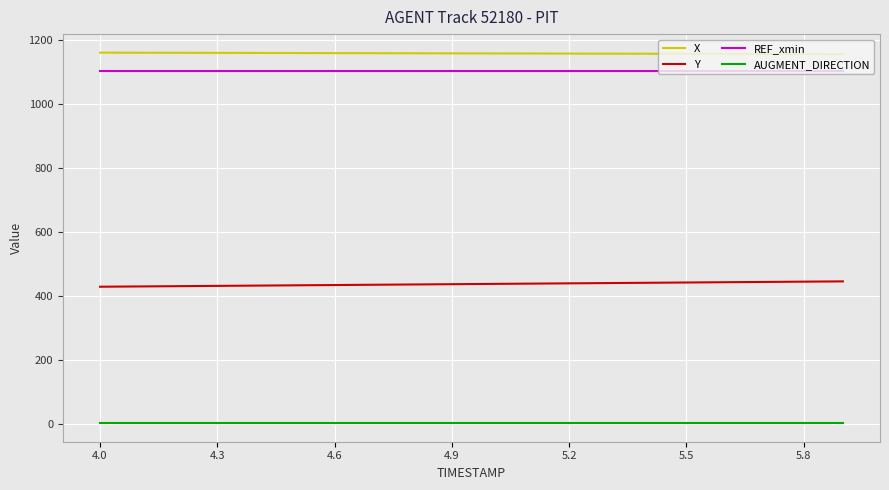

List the series in order of their peak value, highest first.

X, REF_xmin, Y, AUGMENT_DIRECTION